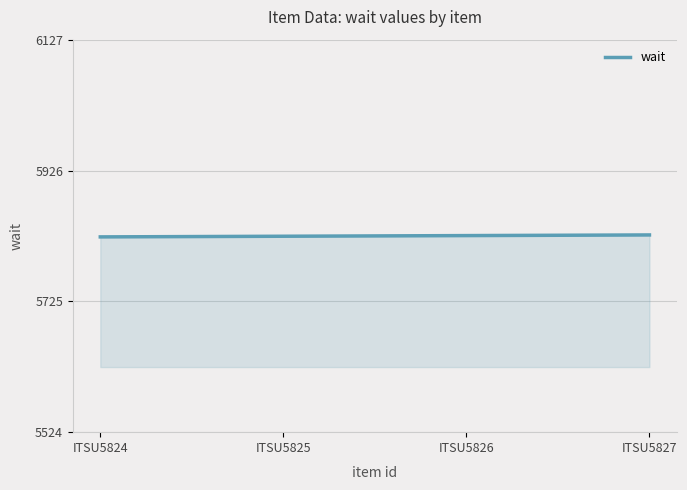

The chart shows a value of 5824 at ITSU5824. True or false?

True